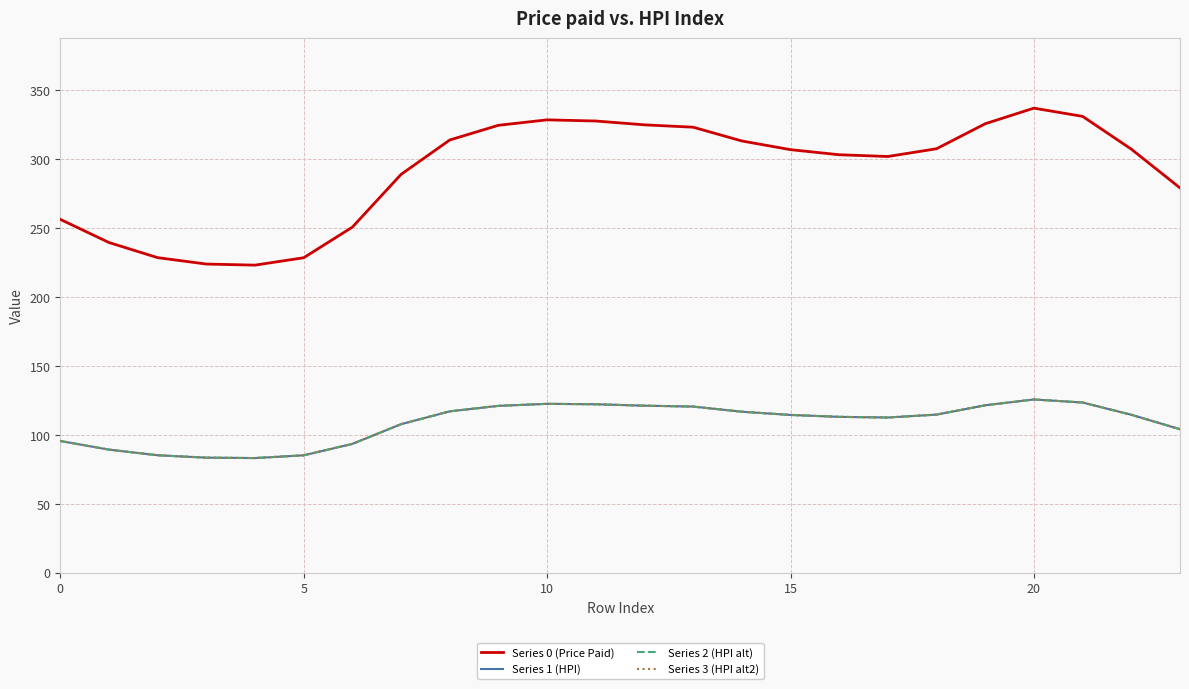

Is this an area chart (filled region under the line)?

No